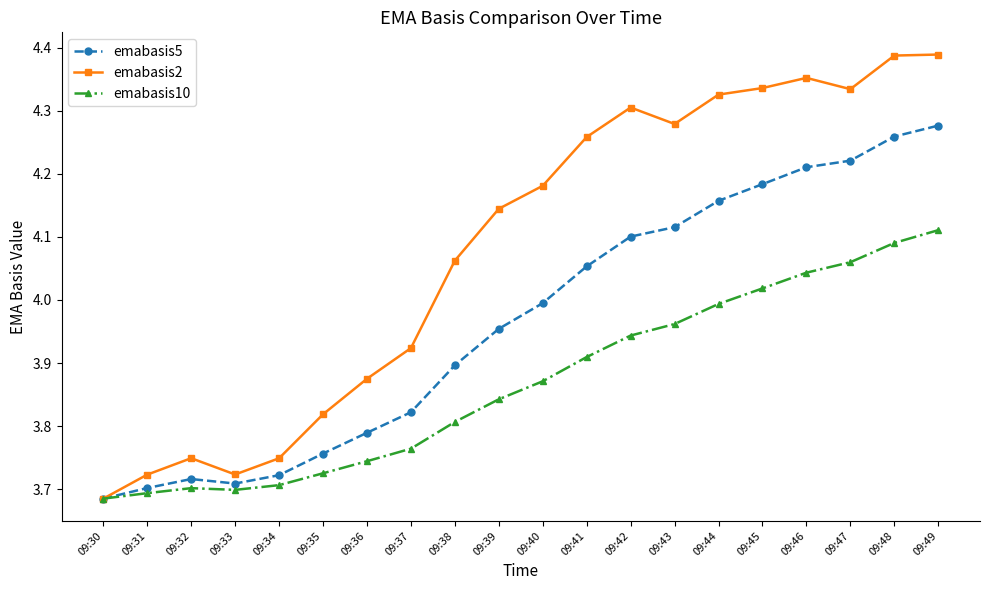

What is the total value across all series at 09:41?

12.2